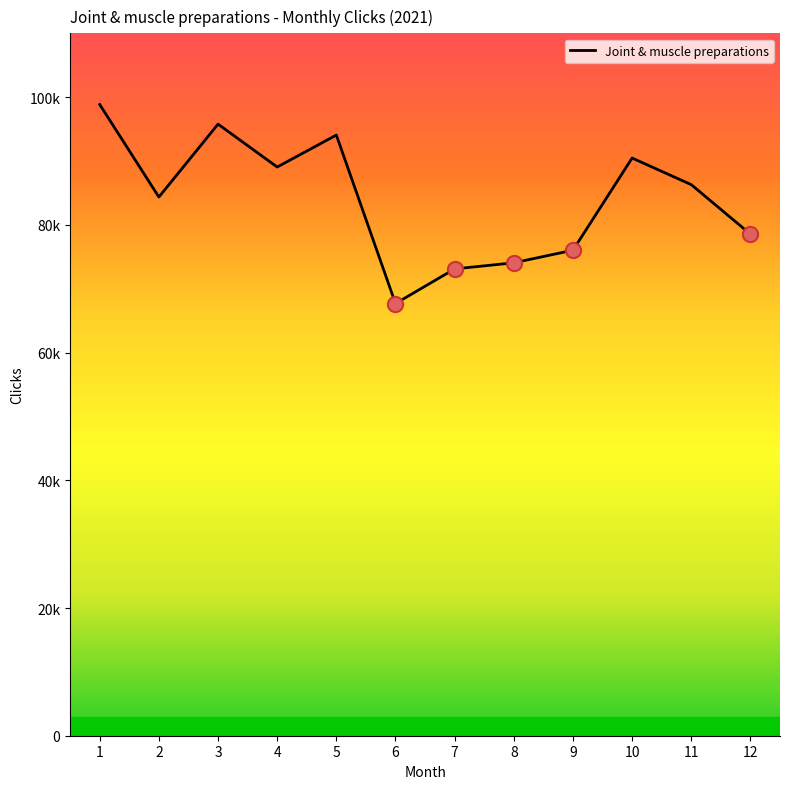

Approximately how many times larger is the value at 7 compared to 12?

0.9